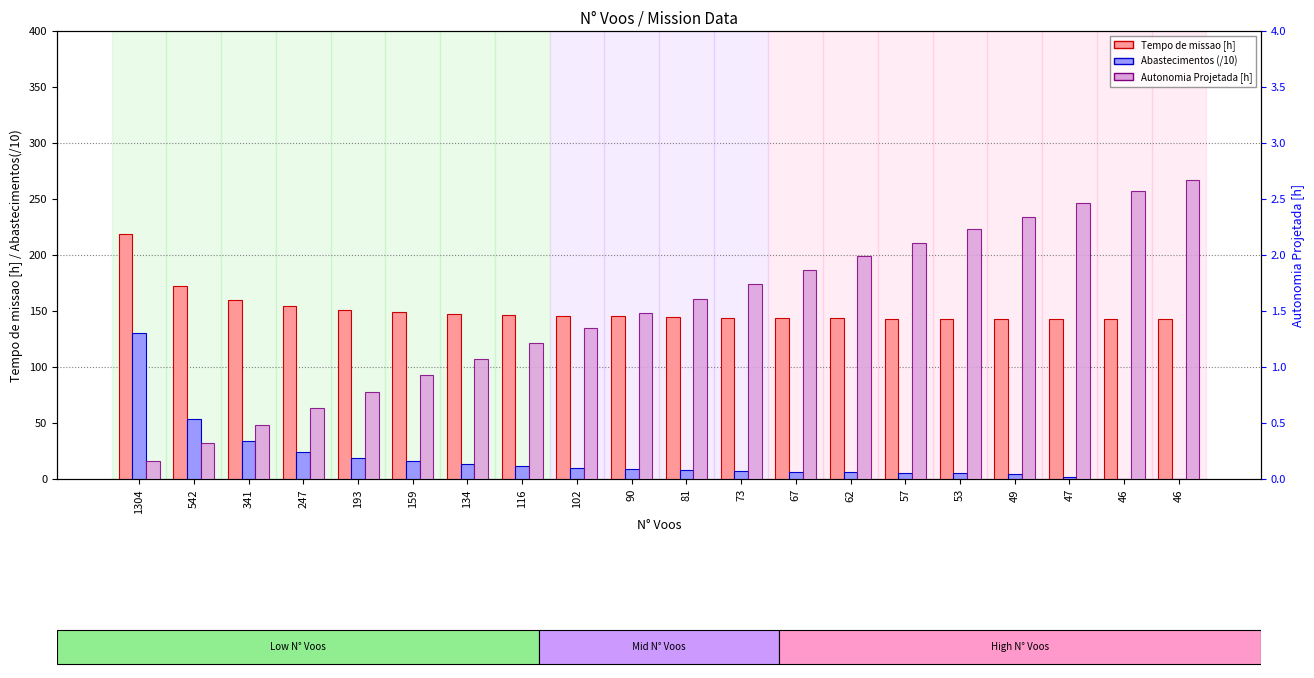

Reading right to left, what are all the values shown in this chart?

Tempo de missao [h]: 142.6	142.6	142.6	142.7	142.9	143.2	143.5	143.8	144.1	144.6	145.1	145.8	146.7	147.8	149.3	151.2	154.5	160.2	172.3	219.1
Abastecimentos (/10): 0.0	0.2	2.2	4.1	5.1	5.5	6.0	6.5	7.1	7.9	8.8	10.0	11.4	13.2	15.7	19.1	24.5	33.9	54.0	130.2
Autonomia Projetada [h]: 2.7	2.6	2.5	2.3	2.2	2.1	2.0	1.9	1.7	1.6	1.5	1.4	1.2	1.1	0.9	0.8	0.6	0.5	0.3	0.2